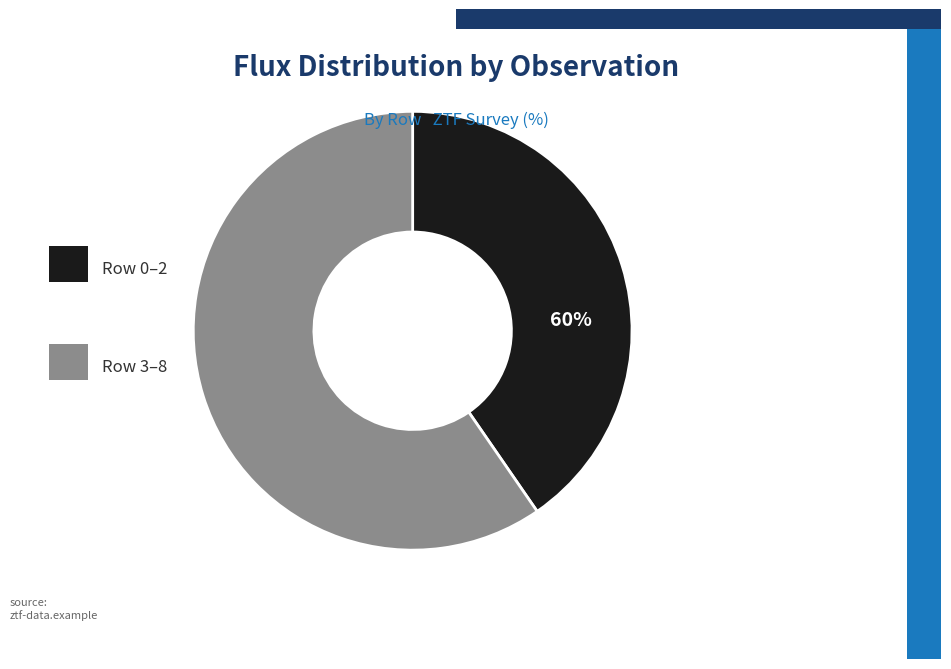

Which has a higher value, Row 1 or Row 0?

Row 1